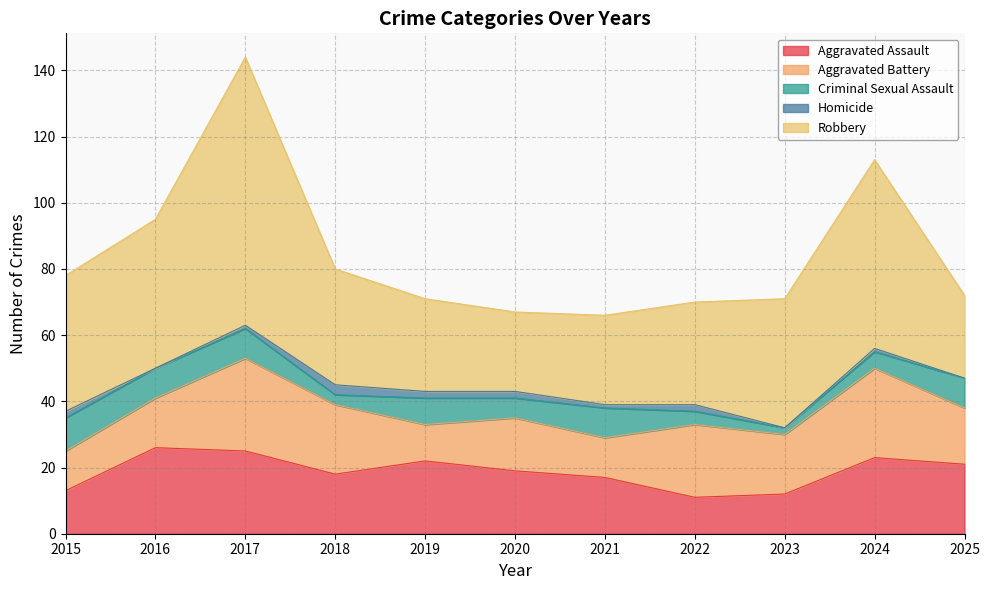

At which label is Robbery closest to 52?

2024